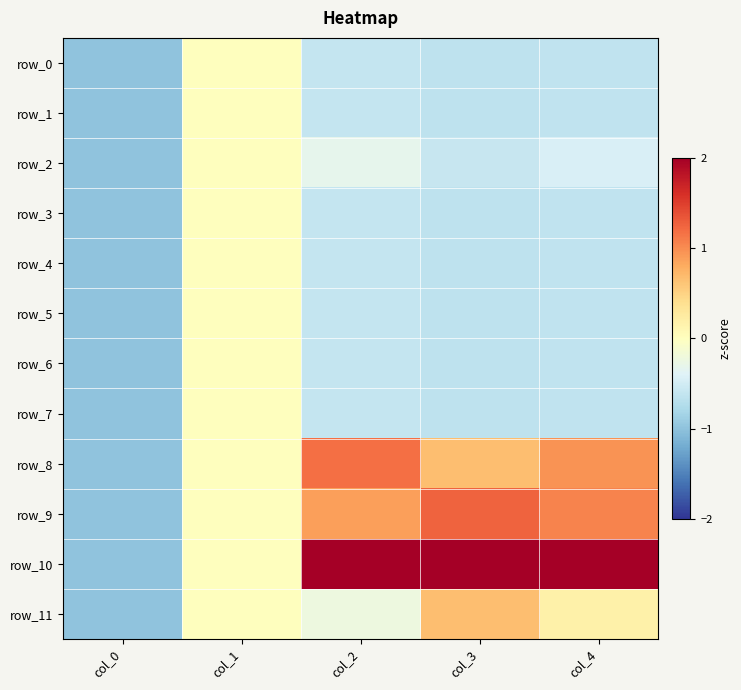

What is the difference between the row_2 values at col_2 and col_3?

0.3